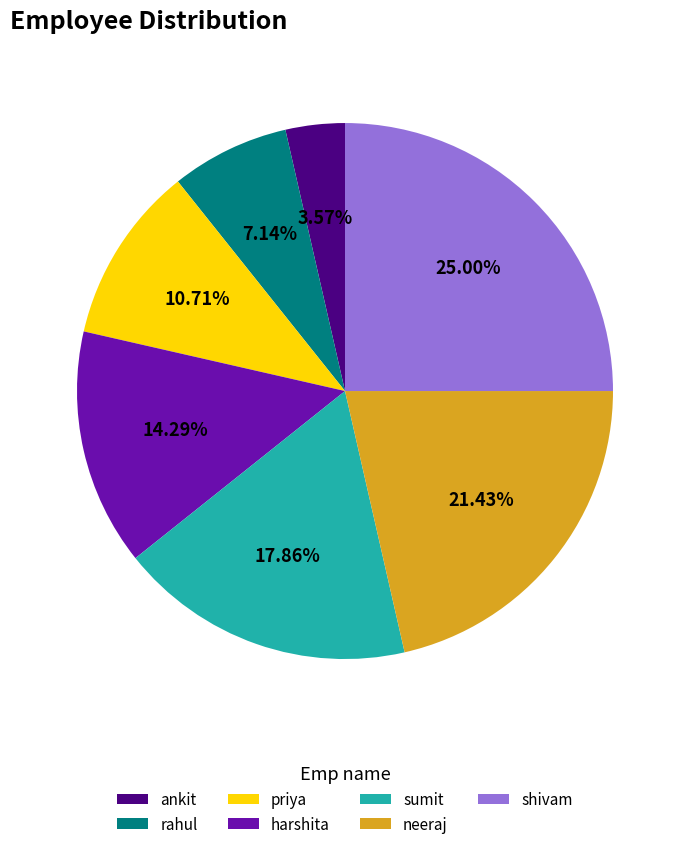

Combined, do harshita and shivam account for over 50%?

No